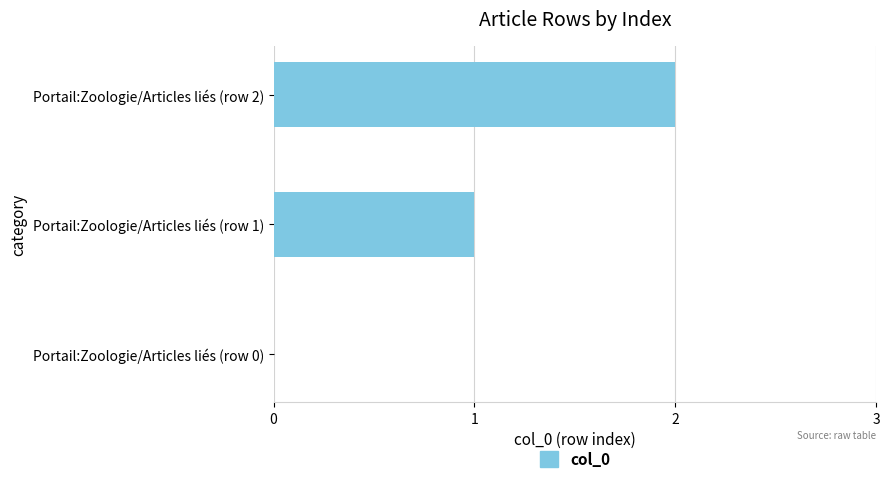

True or false: the data shows 2 at Portail:Zoologie/Articles liés (row 2).

True